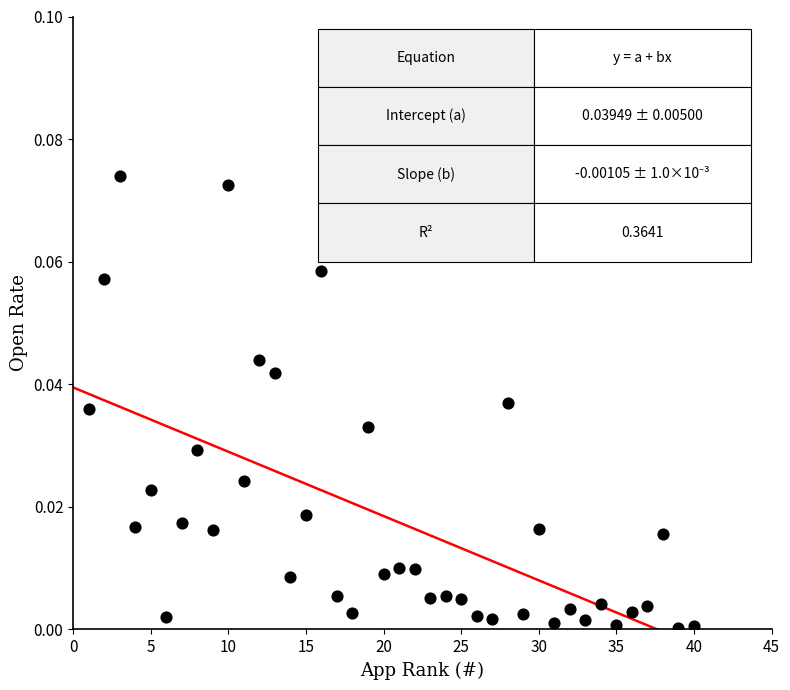

What is the range of X values (max minus min)?

39.0